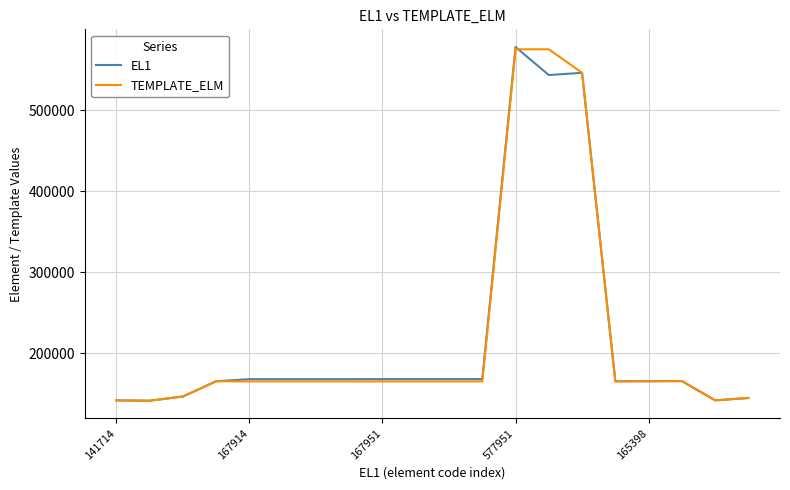

How many series are shown in this chart?

2